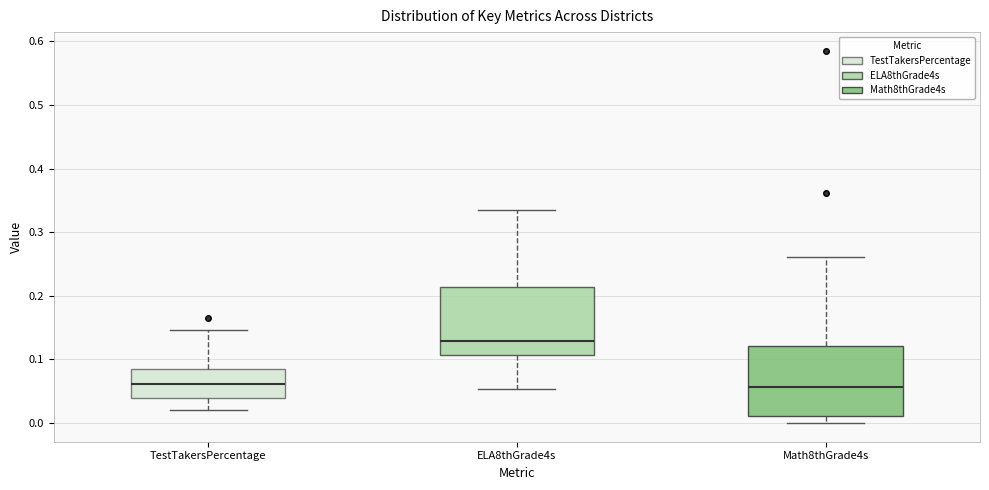

Reading left to right, read every box against the y-axis: the position of its median line, the range the box covers, and the ends of its whiskers. The values are not printed on the chart, so give them approximately, as read against the axis.

TestTakersPercentage: median 0.06, box 0.04 to 0.09, whiskers 0.02 to 0.15
ELA8thGrade4s: median 0.13, box 0.11 to 0.21, whiskers 0.05 to 0.33
Math8thGrade4s: median 0.06, box 0.01 to 0.12, whiskers 0.00 to 0.26